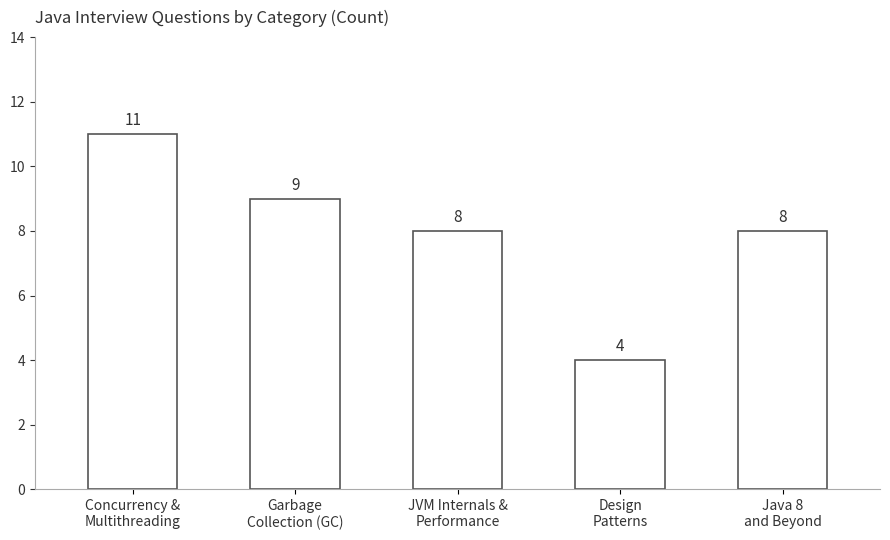

Count the values in the range 8 to 9.

3